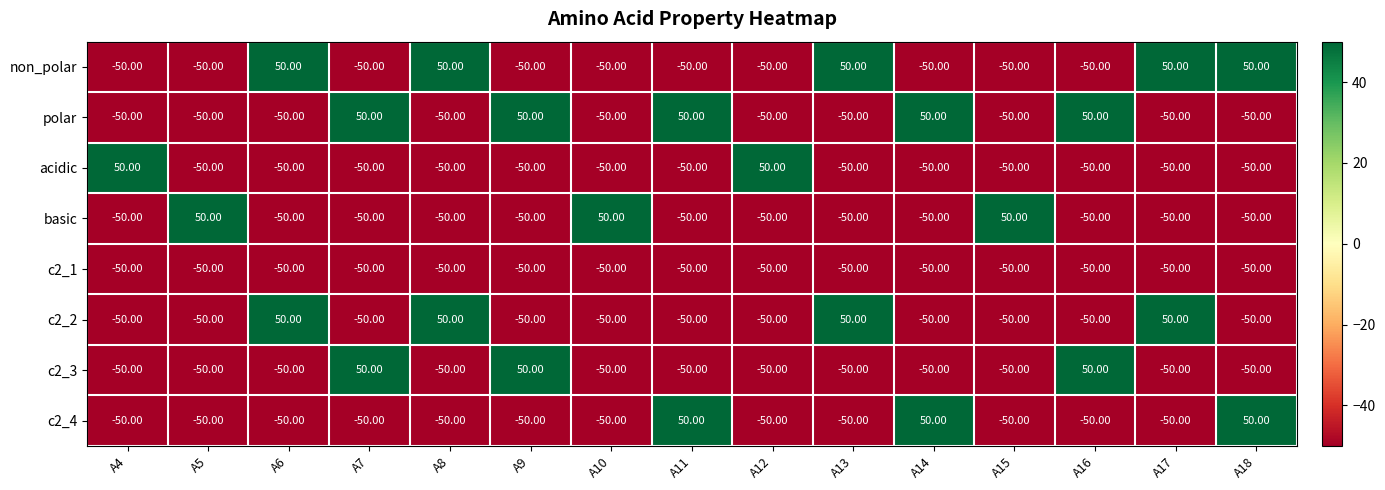

What is the difference between the highest and lowest values at A5?

100